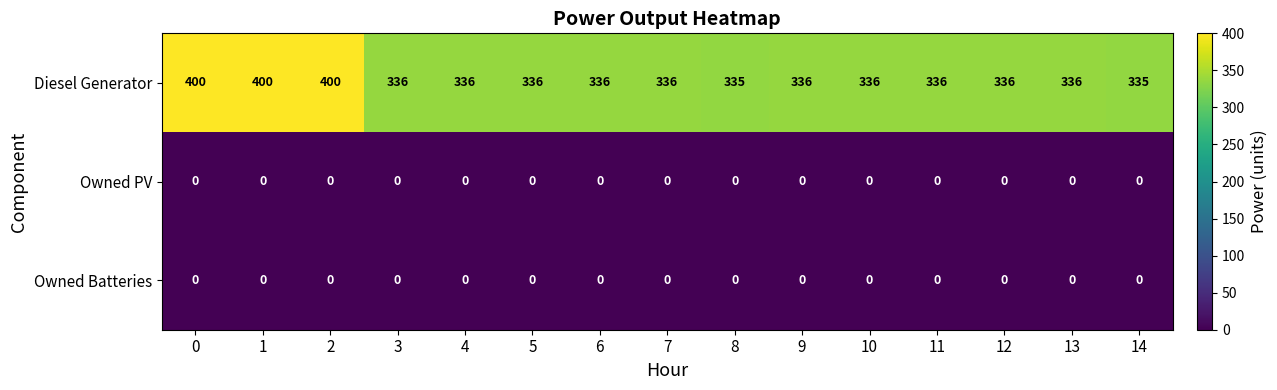

What is the approximate value of Diesel Generator at 3, to the nearest 5?

335